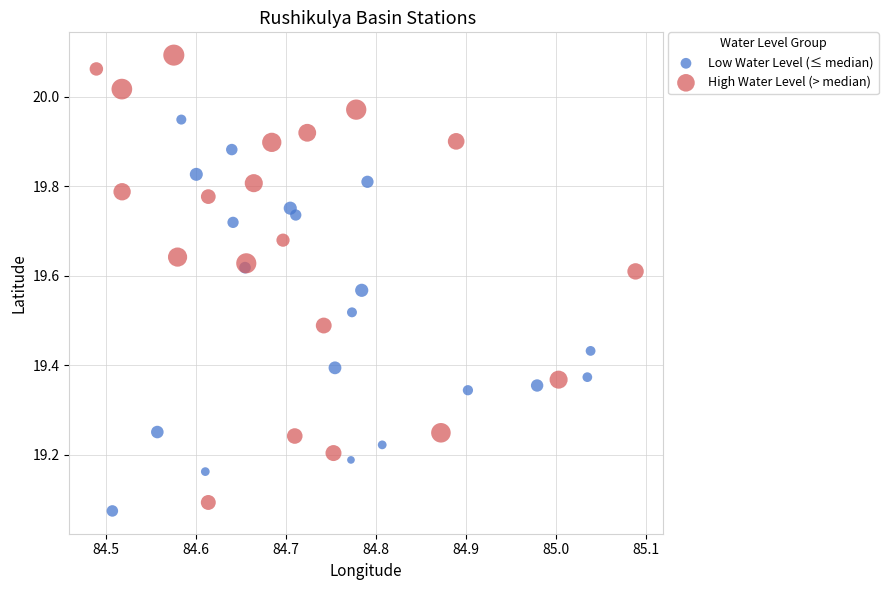

Which series has the largest Y range (max minus min)?

High Water Level (> median)